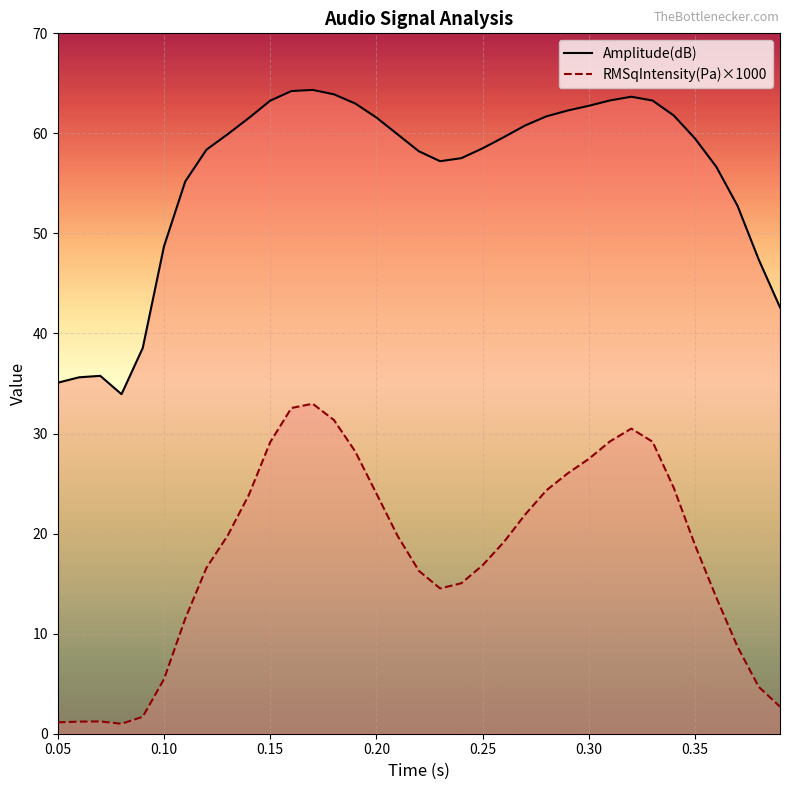

How many series are shown in this chart?

2